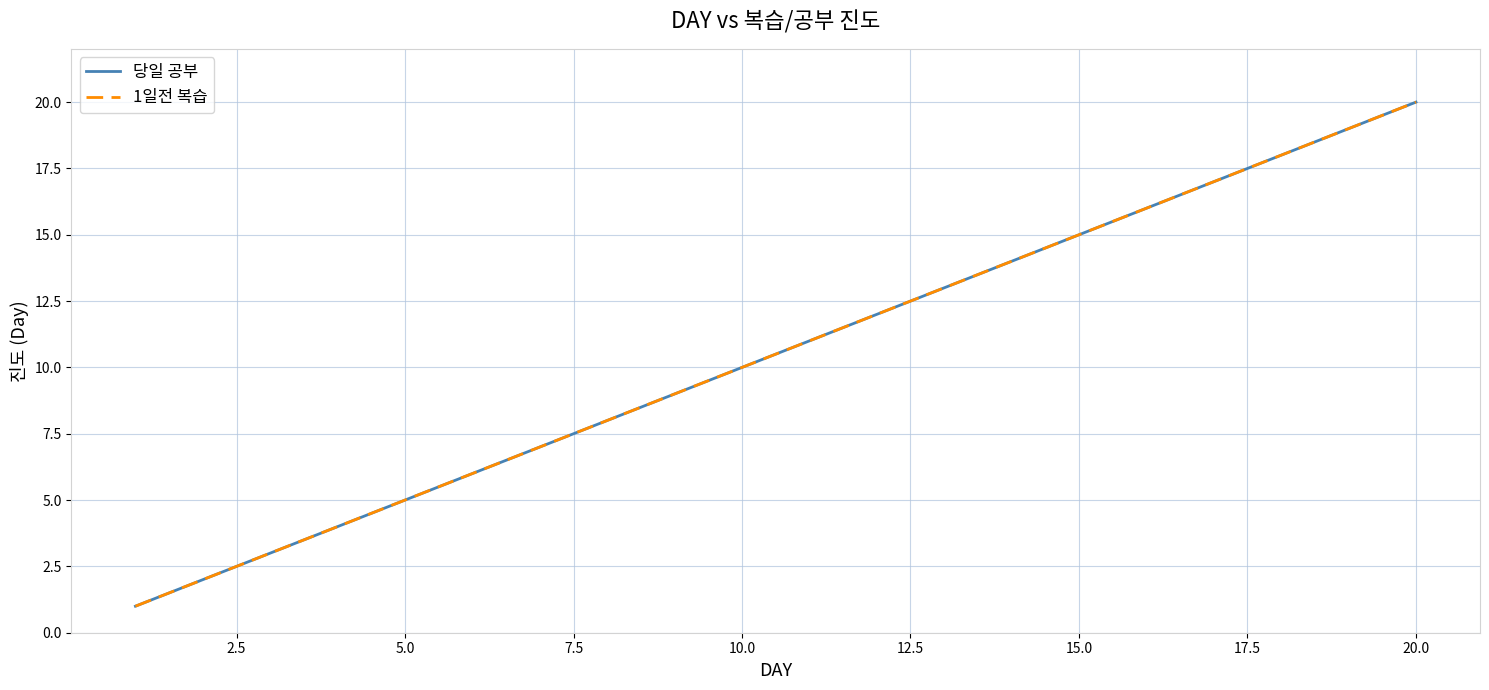

Does the chart have visible grid lines?

Yes